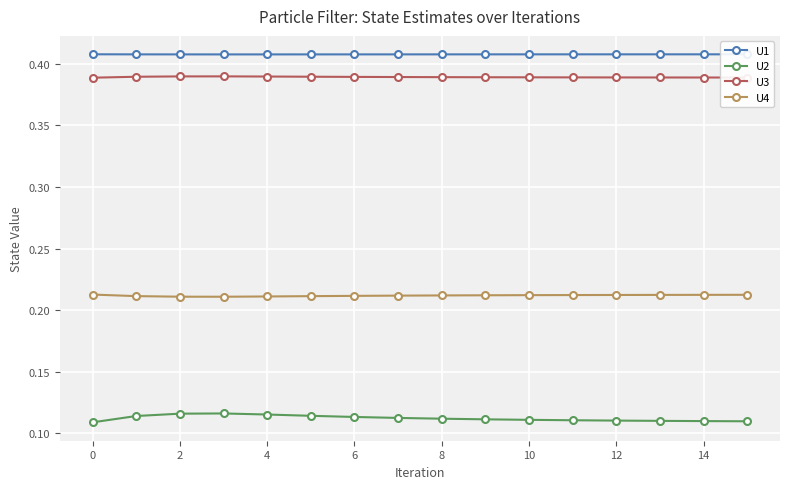

Rank the series by their maximum value, from highest to lowest.

U1, U3, U4, U2